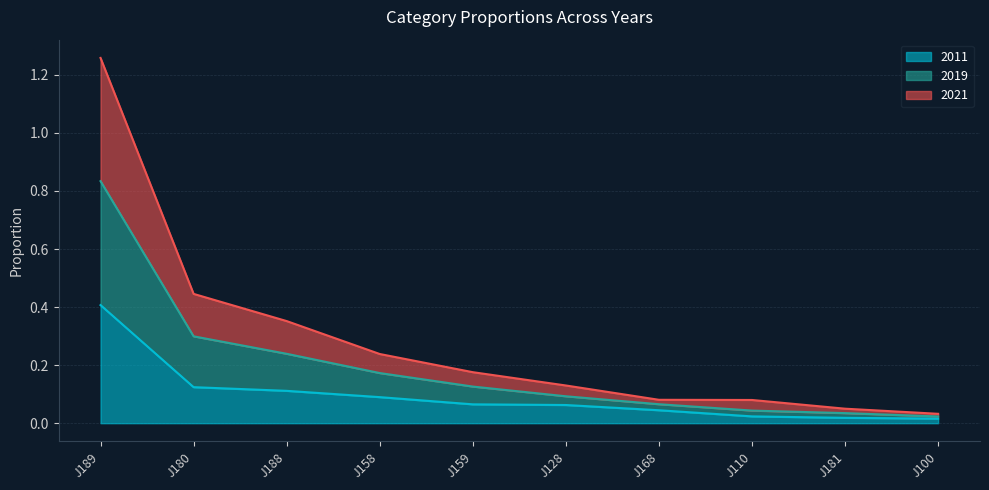

What is the label of the 9th point from the left?

J181